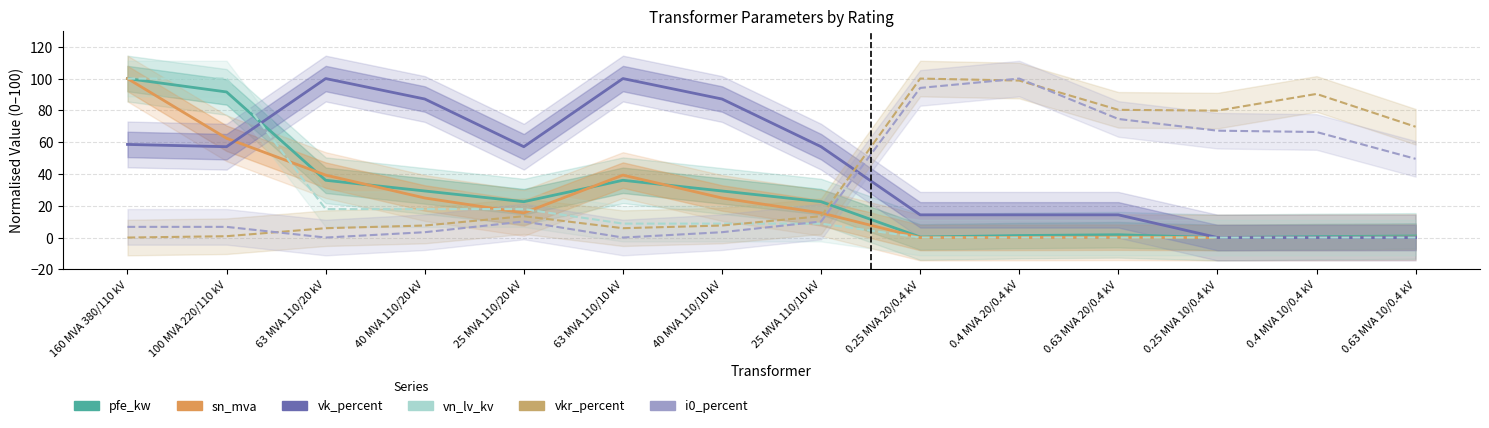

Which series has the widest spread of values?

pfe_kw